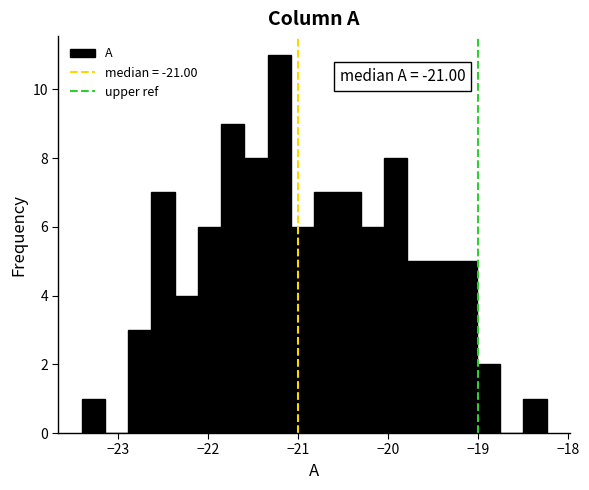

Around what value on the x-axis is the tallest bar? Give the approximate position of its centre, as read against the axis.

-21.2